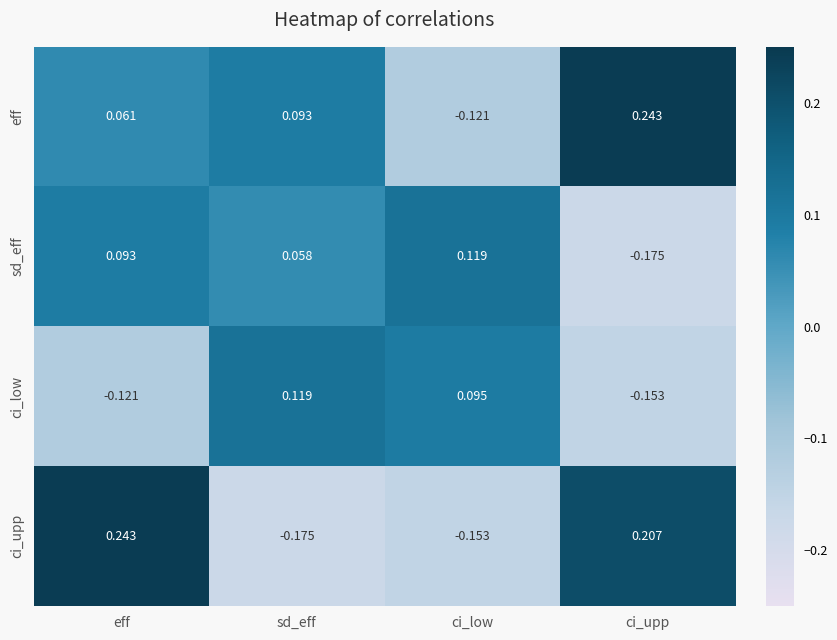

At which label is ci_low closest to 0?

ci_low